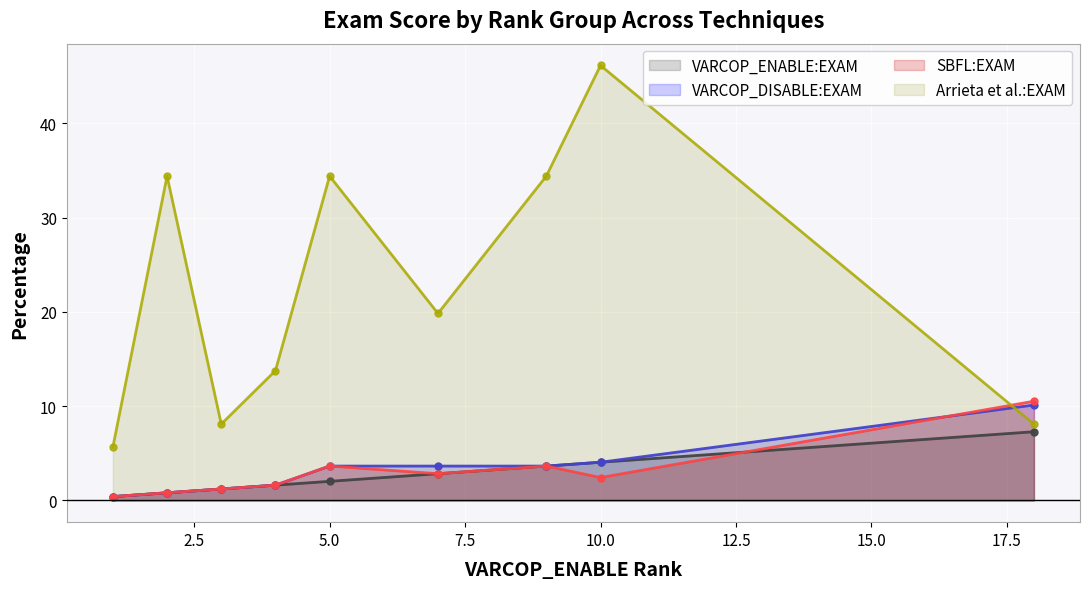

How many lines are shown in the chart?

4